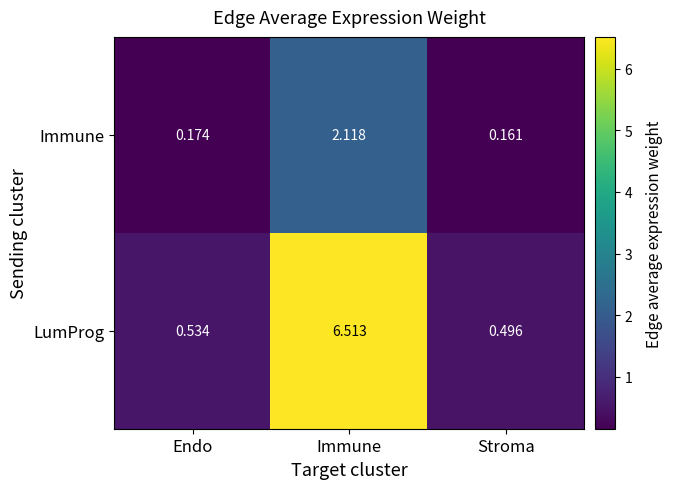

Which series has the widest spread of values?

LumProg